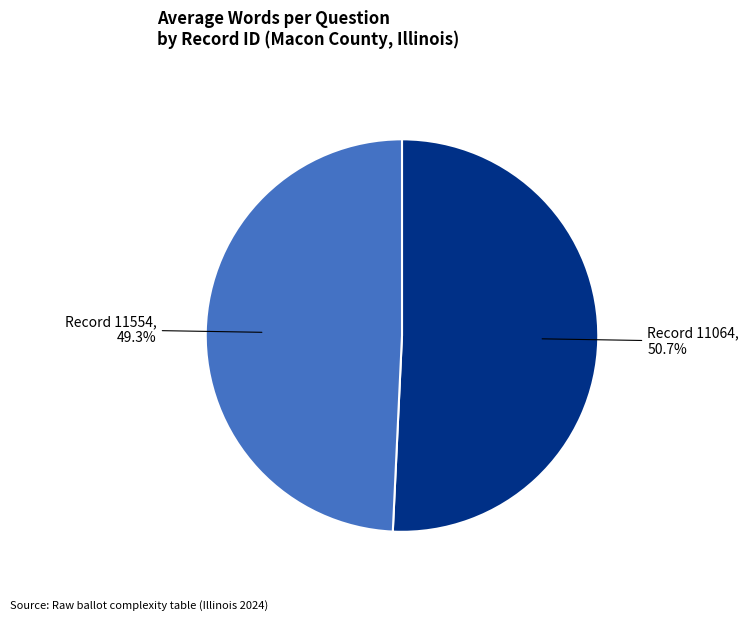

How many segments does this pie chart have?

2